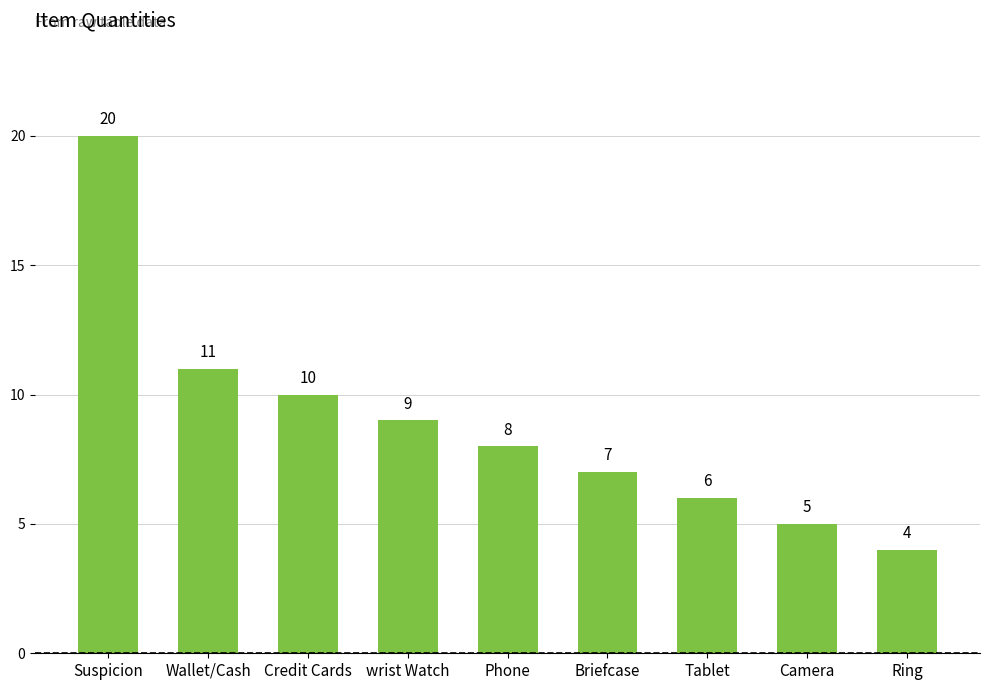

What is the sum of the values at Tablet and Credit Cards?

16